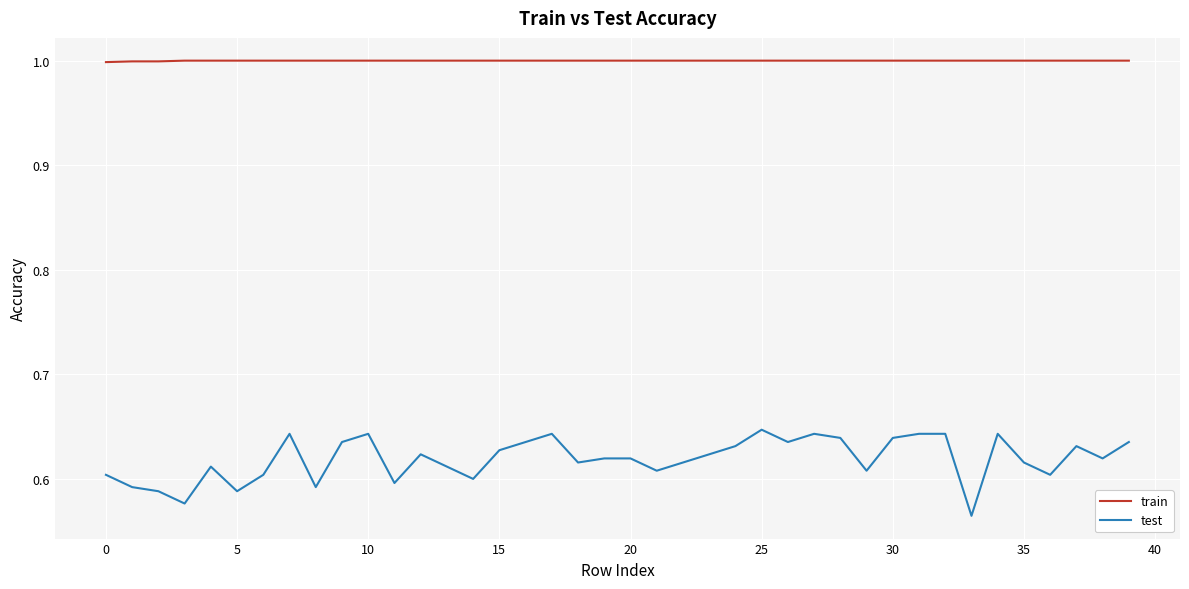

What is the highest value of the train series?

1.0